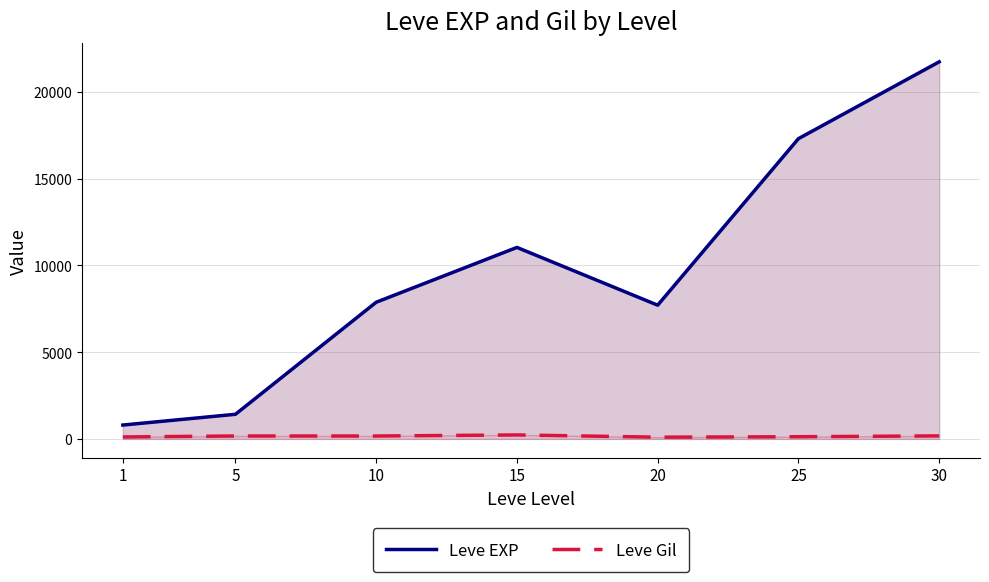

What is the average value of the Leve Gil series?

155